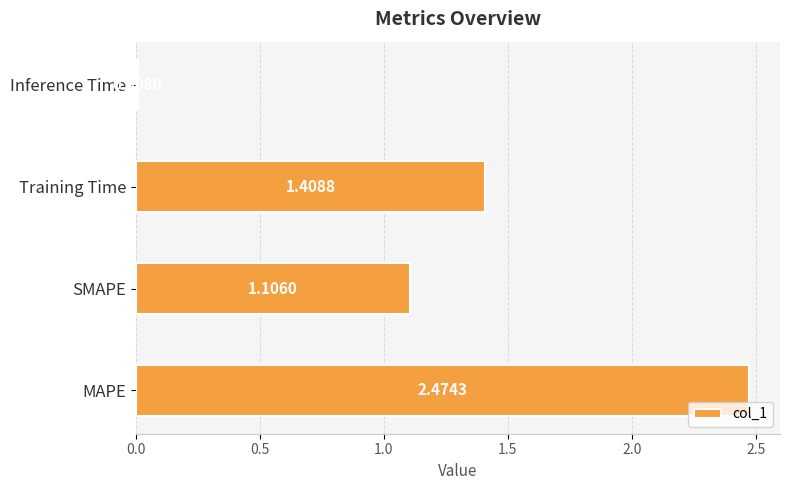

List the labels in order of value, largest first.

MAPE, Training Time, SMAPE, Inference Time